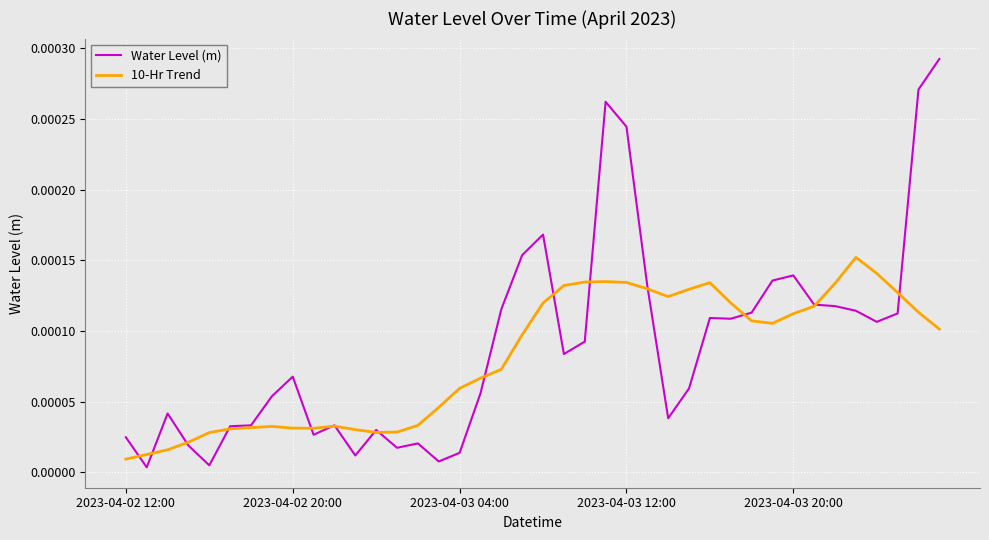

Which series has the widest spread of values?

Water Level (m)